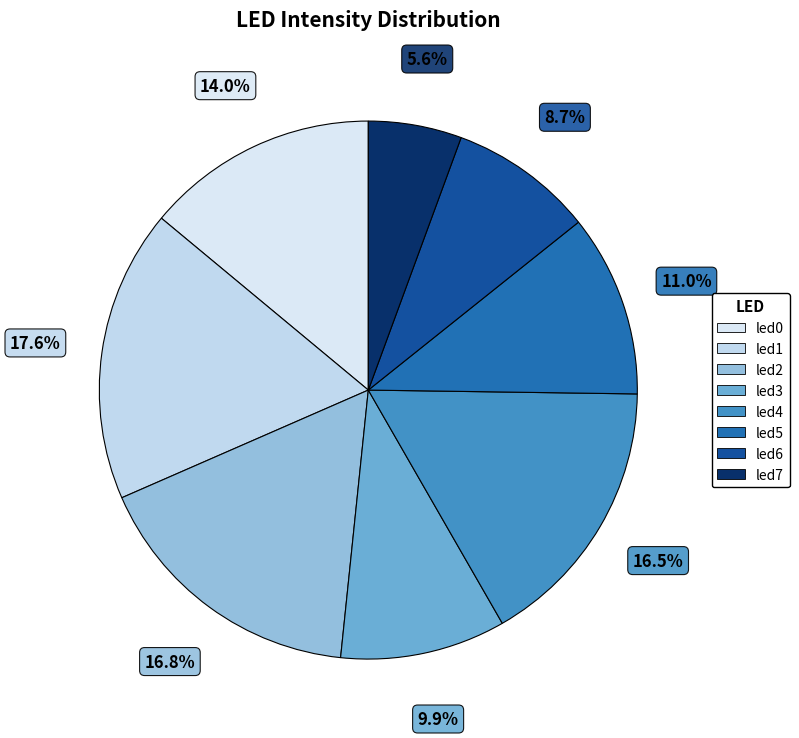

How many slices are in this pie chart?

8